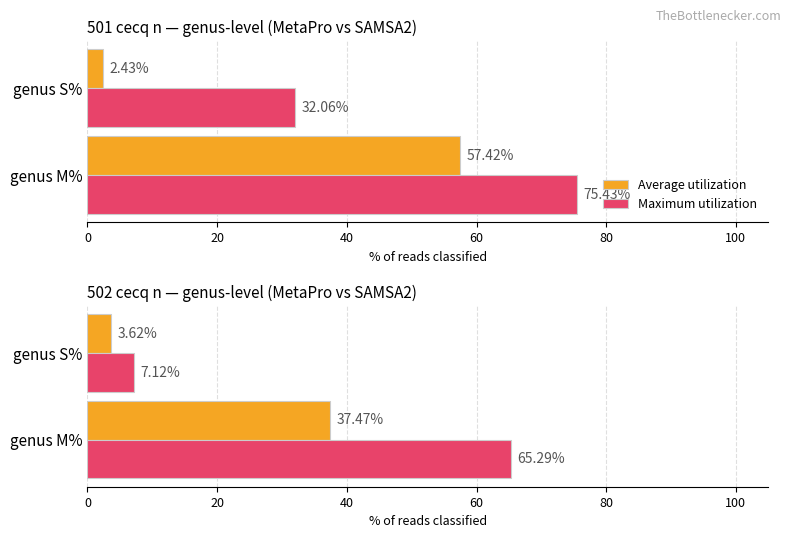

What are all the series names shown in the legend?

Average utilization, Maximum utilization